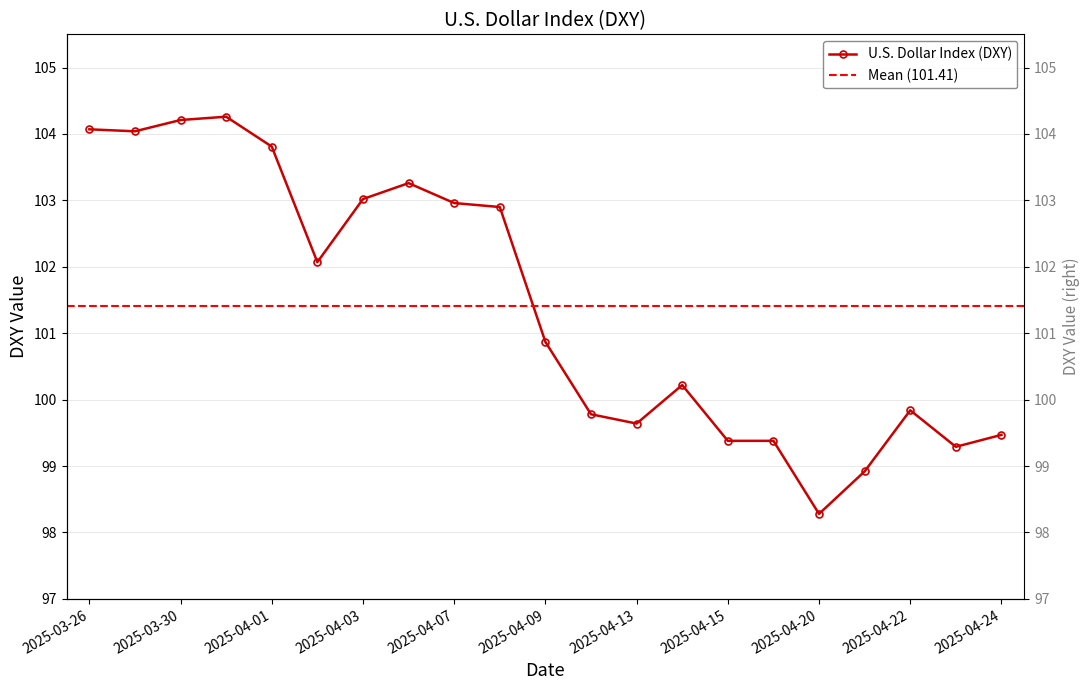

Where is the first local maximum?

2025-03-31